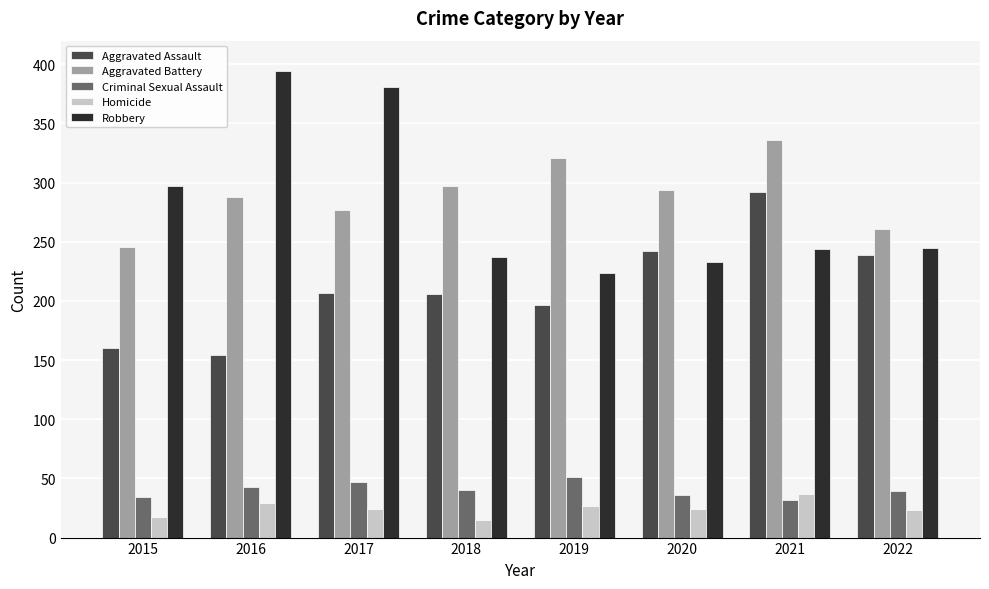

The value of Aggravated Battery at 2022 is 55. True or false?

False